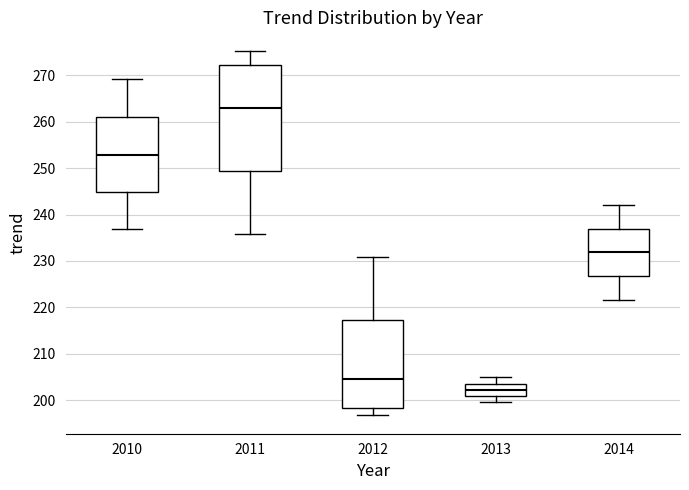

Which box has the highest median line?

2011